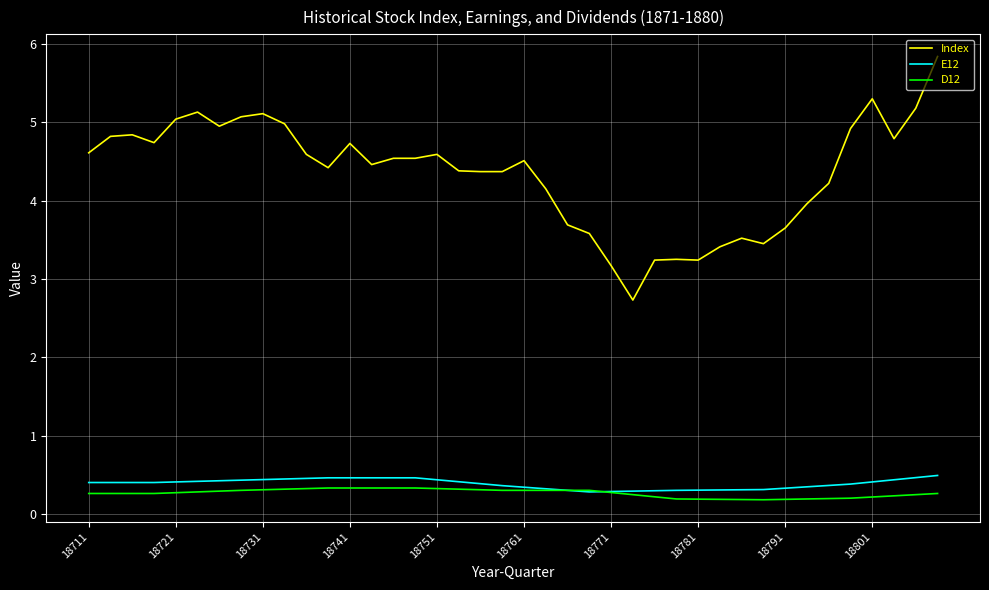

Which series has the widest spread of values?

Index